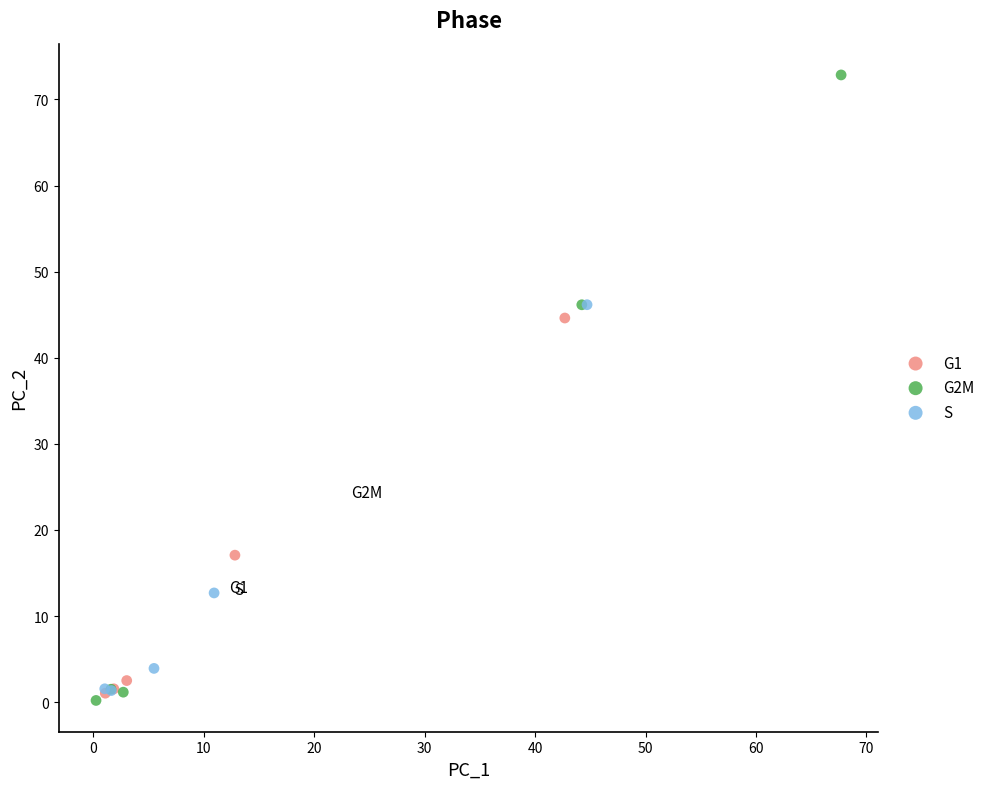

Which series contains the highest Y value?

G2M